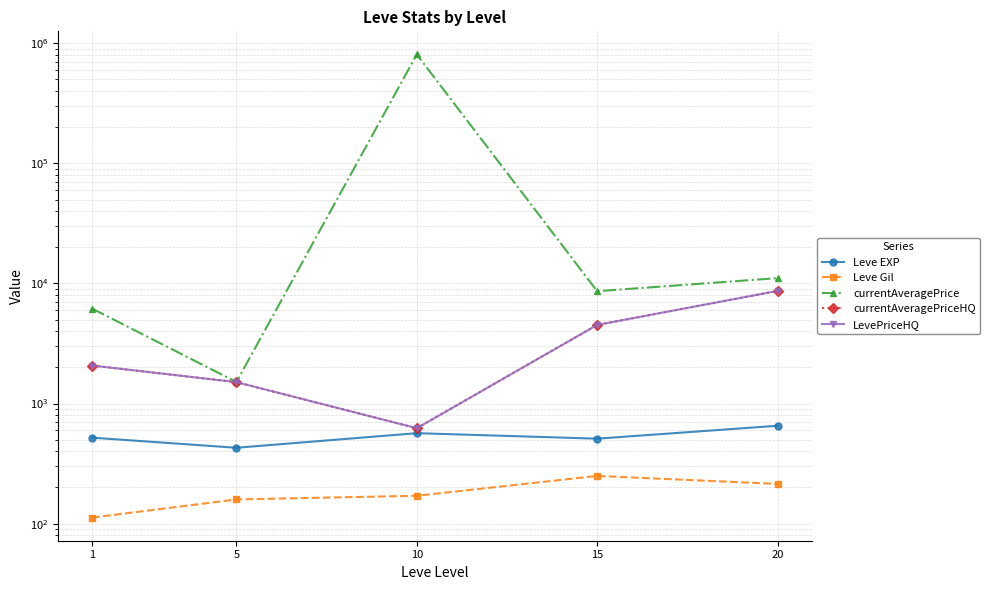

Which series has the largest total across all categories?

currentAveragePrice